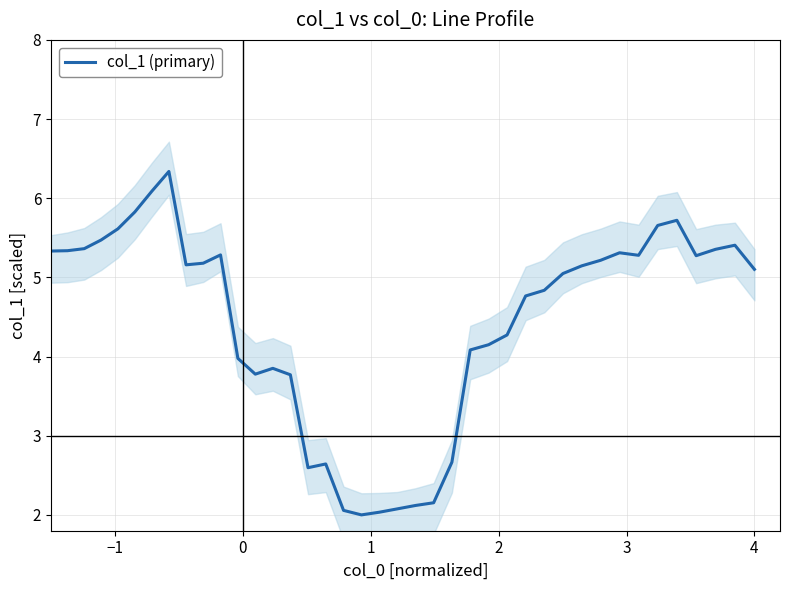

What is the lowest value of the col_1 (primary) series?

2.0